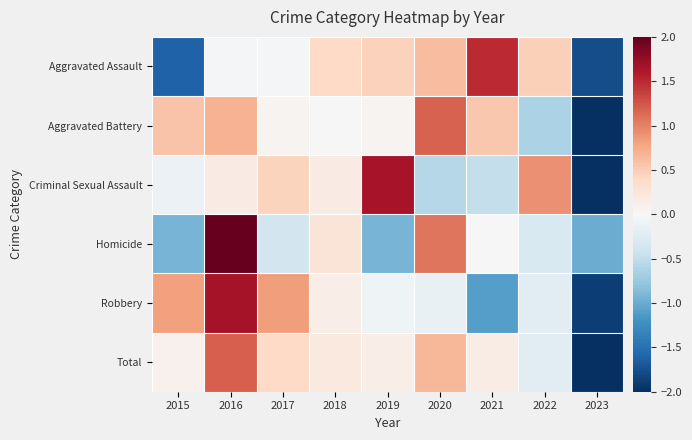

What is the smallest value displayed?

-2.6